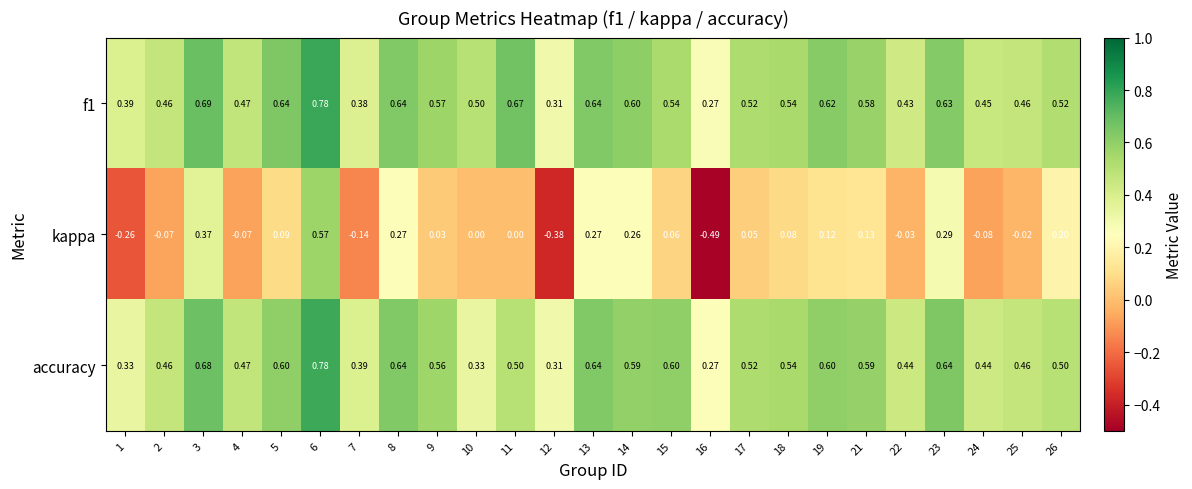

At how many categories does at least one series exceed 0?

25